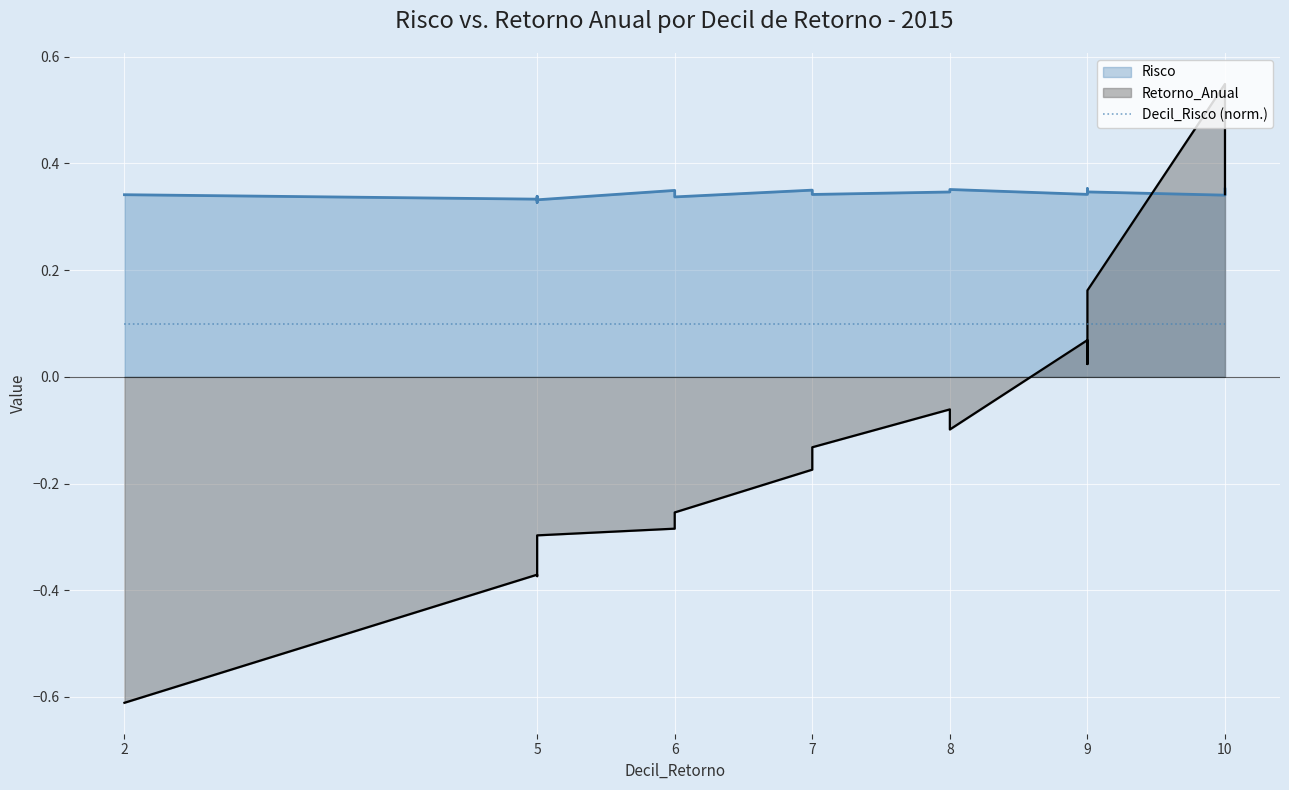

At 9, list the series in order from smallest to largest.

Retorno_Anual, Risco